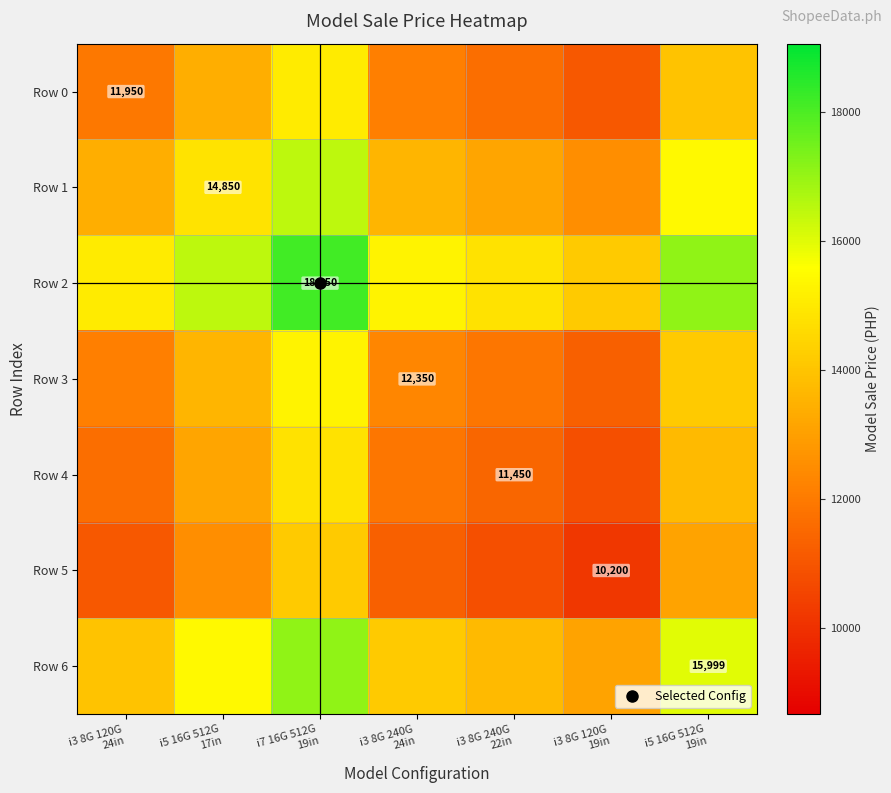

At which category is the sum across all series the highest?

i7 16G 512G
19in